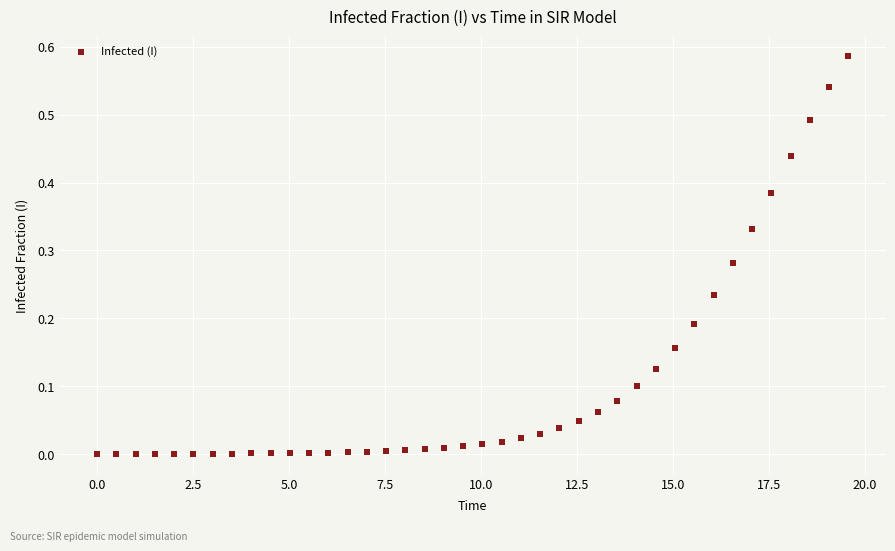

What is the range of X values (max minus min)?

19.6